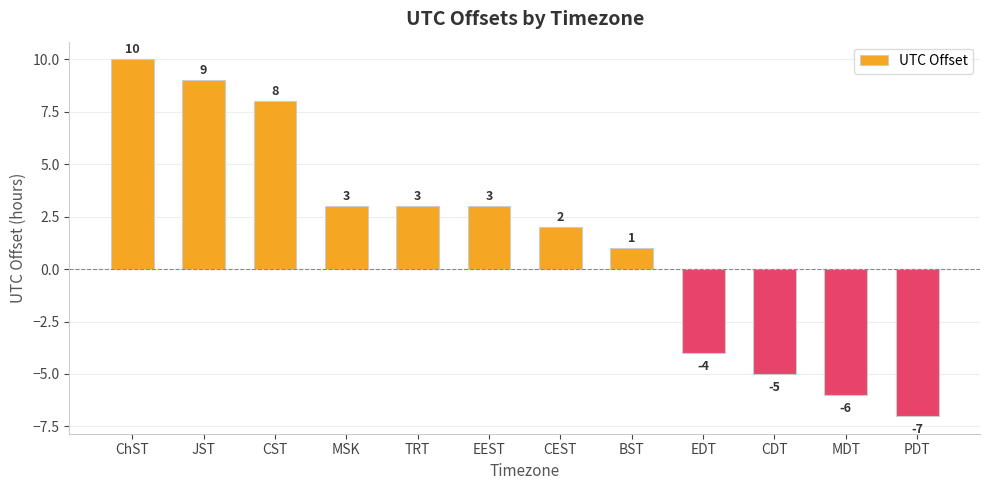

How many series are shown in this chart?

1